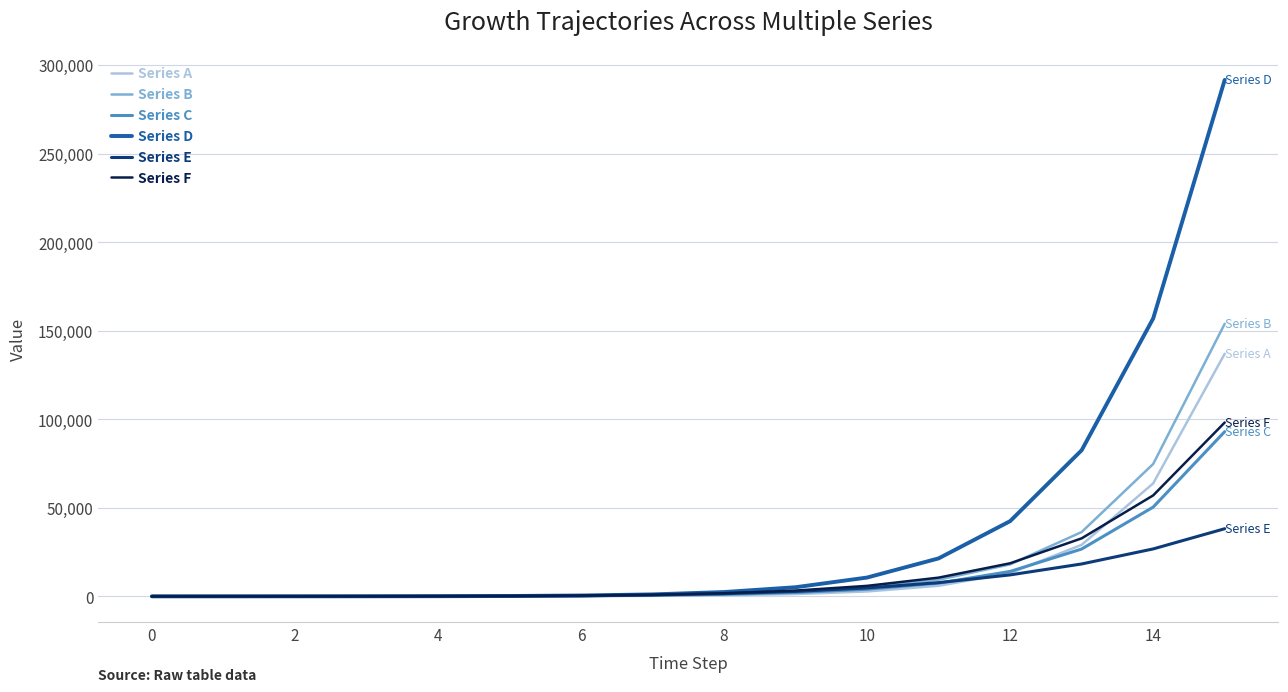

What is the sum of all Series C values?

200162